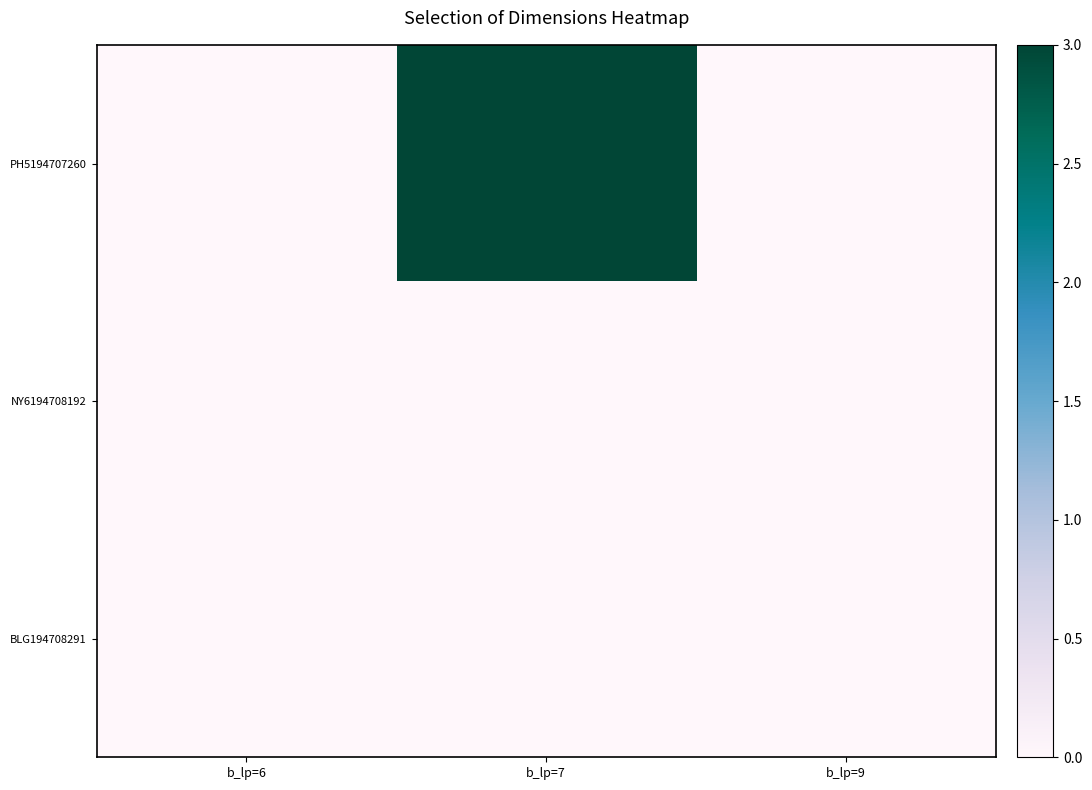

Reading left to right, what are all the values shown in this chart?

PH5194707260: b_lp=6=0	b_lp=7=3	b_lp=9=0
NY6194708192: b_lp=6=0	b_lp=7=0	b_lp=9=0
BLG194708291: b_lp=6=0	b_lp=7=0	b_lp=9=0